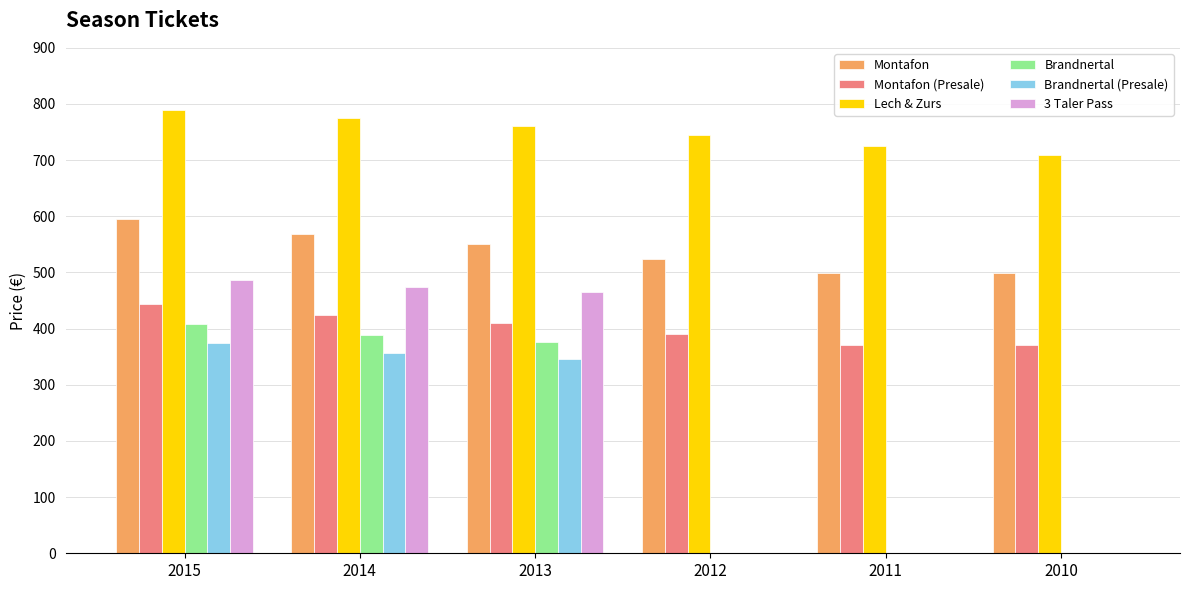

Reading left to right, extract all data points from this chart.

Montafon: 2015=596	2014=569	2013=550	2012=524	2011=499	2010=499
Montafon (Presale): 2015=444	2014=424	2013=410	2012=390	2011=370	2010=370
Lech & Zurs: 2015=790	2014=775	2013=760	2012=745	2011=725	2010=710
Brandnertal: 2015=409	2014=389	2013=377	2012=0	2011=0	2010=0
Brandnertal (Presale): 2015=374	2014=356	2013=346	2012=0	2011=0	2010=0
3 Taler Pass: 2015=487	2014=475	2013=465	2012=0	2011=0	2010=0